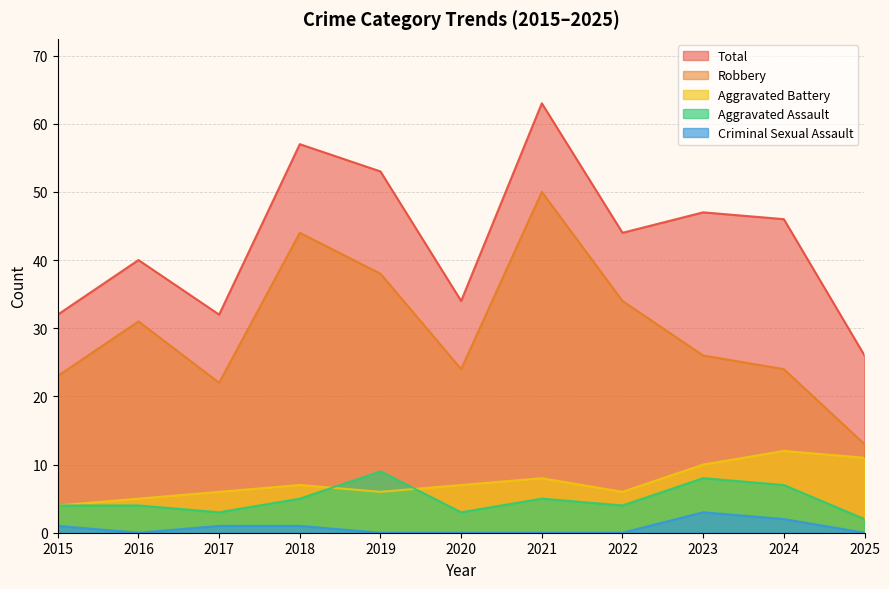

True or false: Criminal Sexual Assault and Robbery intersect in this chart.

False